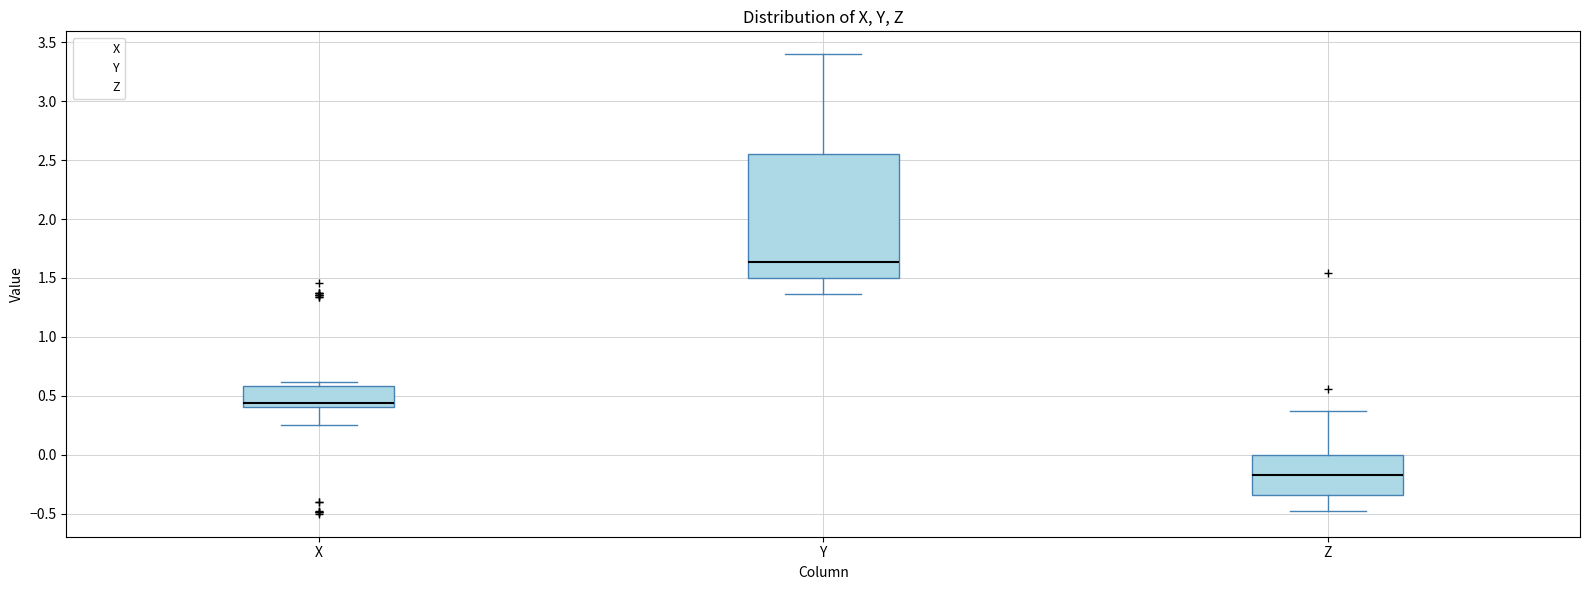

Which box's median line is the highest?

Y